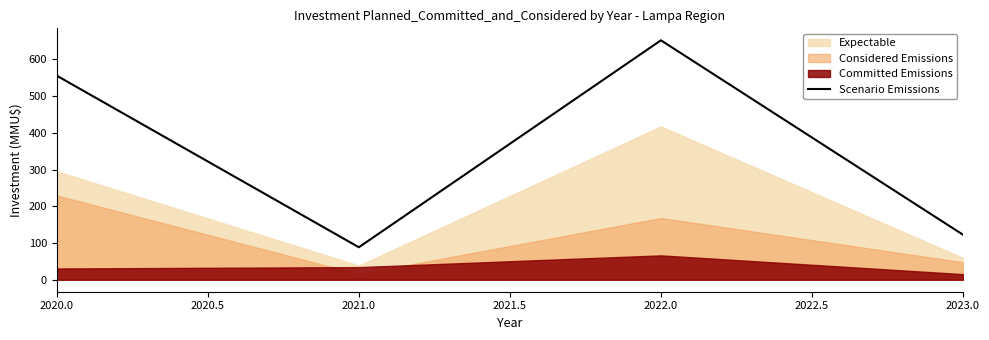

What is the difference between the maximum and minimum values?

563.7